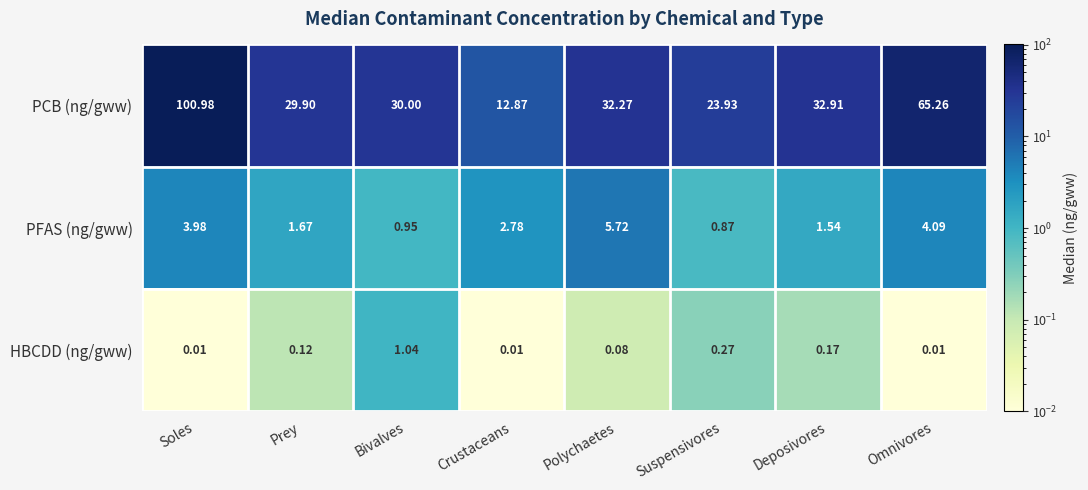

What is the difference between the highest and lowest values at Polychaetes?

32.2